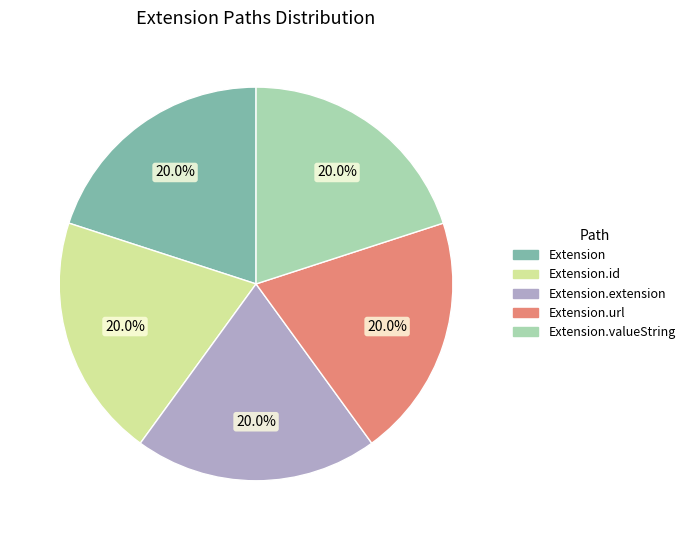

Does any single category account for the majority?

No